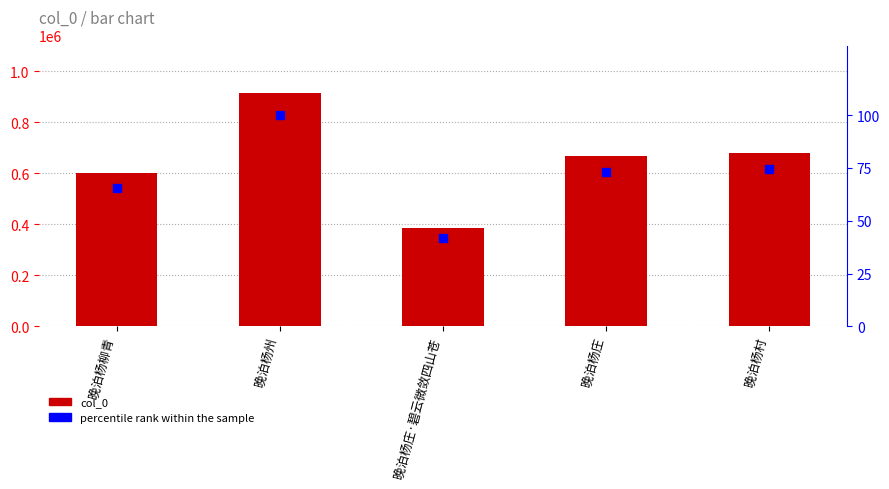

At how many categories does at least one series exceed 805293?

1